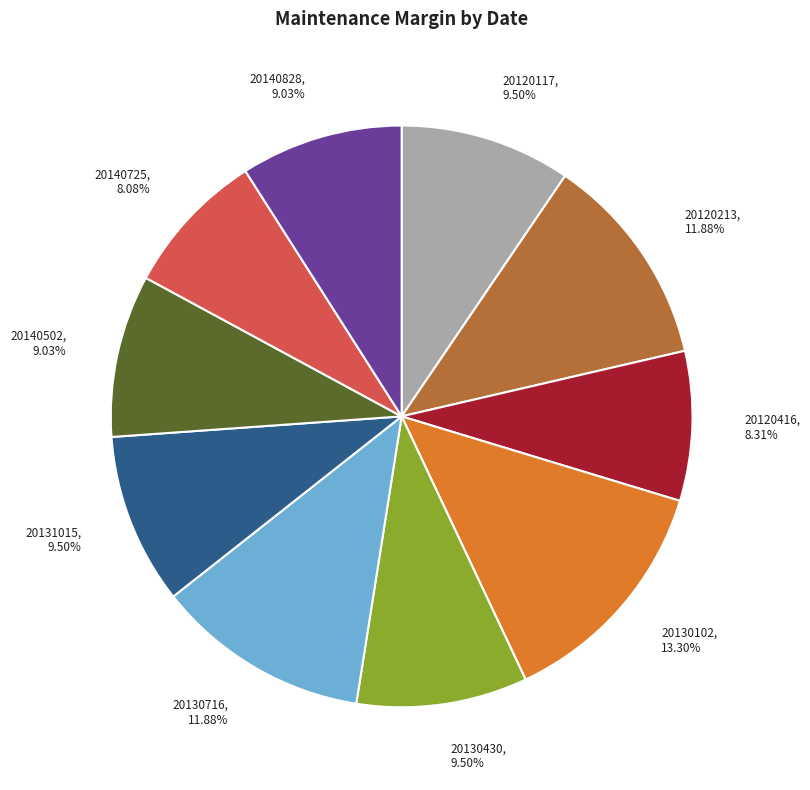

Approximately how many times larger is the value at 20140725 compared to 20130716?

0.7